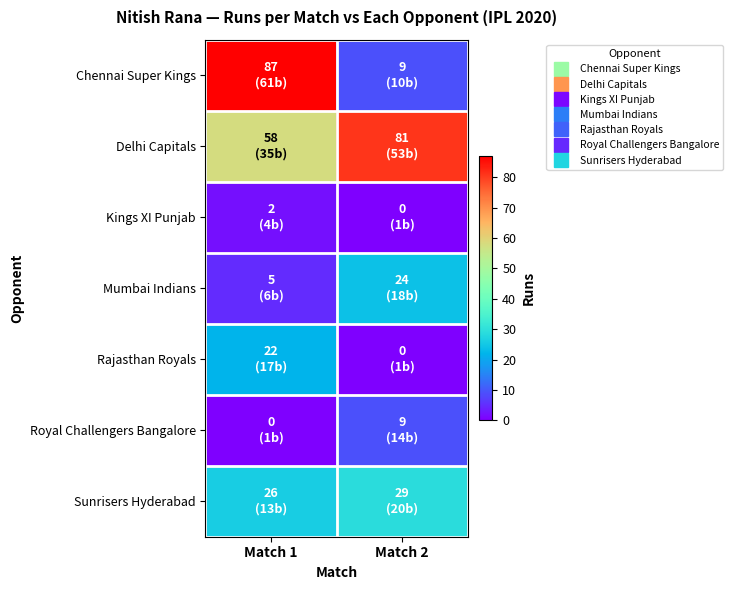

Reading left to right, what are all the values shown in this chart?

Chennai Super Kings: Match 1=87	Match 2=9
Delhi Capitals: Match 1=58	Match 2=81
Kings XI Punjab: Match 1=2	Match 2=0
Mumbai Indians: Match 1=5	Match 2=24
Rajasthan Royals: Match 1=22	Match 2=0
Royal Challengers Bangalore: Match 1=0	Match 2=9
Sunrisers Hyderabad: Match 1=26	Match 2=29